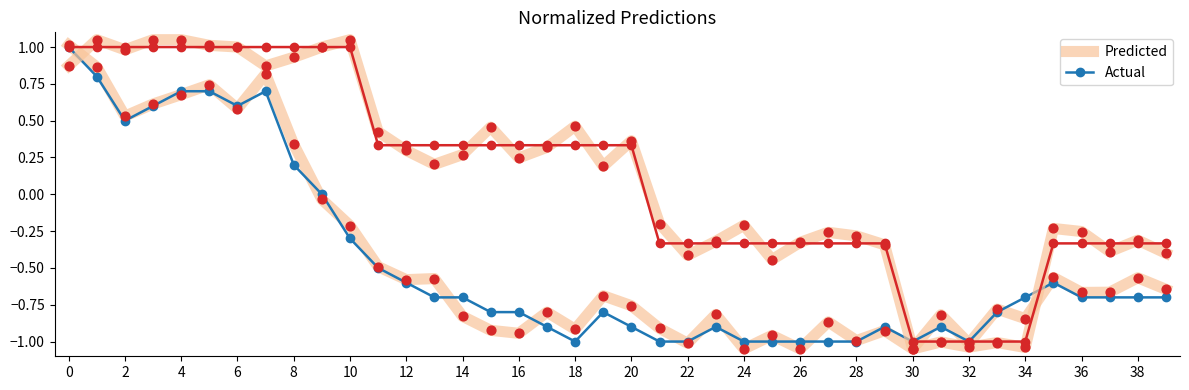

Which series reaches the maximum Y coordinate?

Predicted